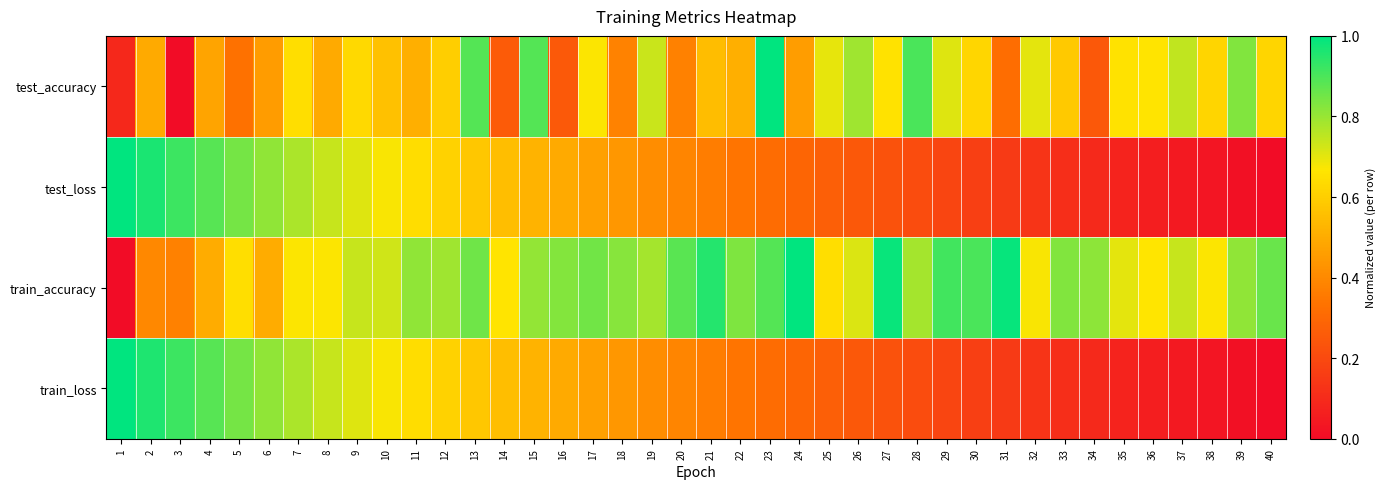

Between 15 and 29, which is larger?

15